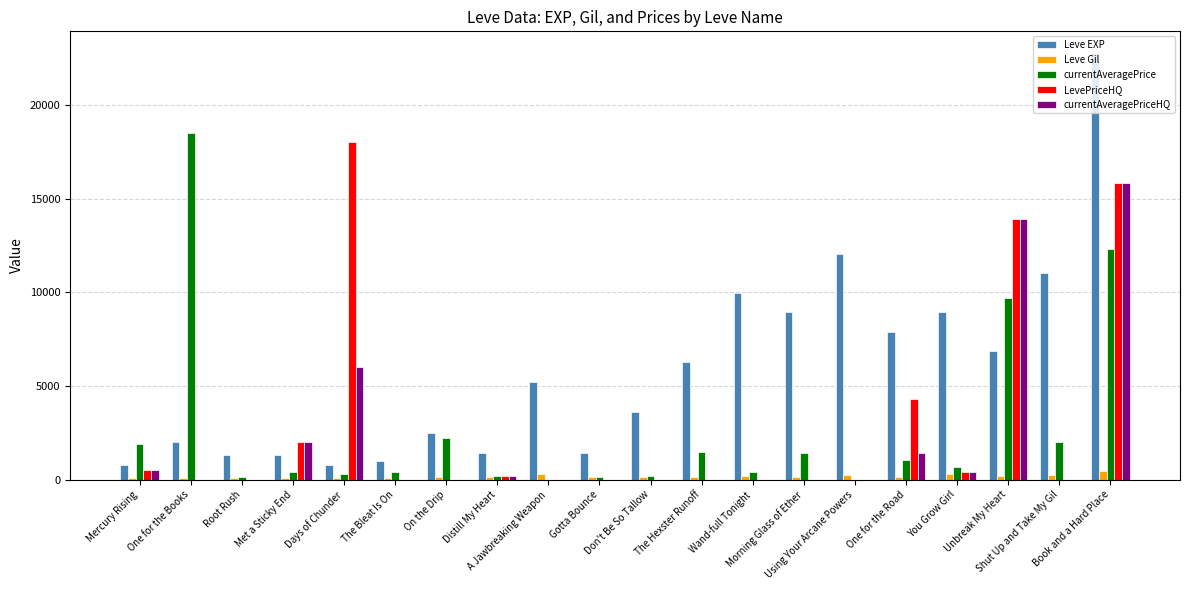

Which series has the largest total across all categories?

Leve EXP